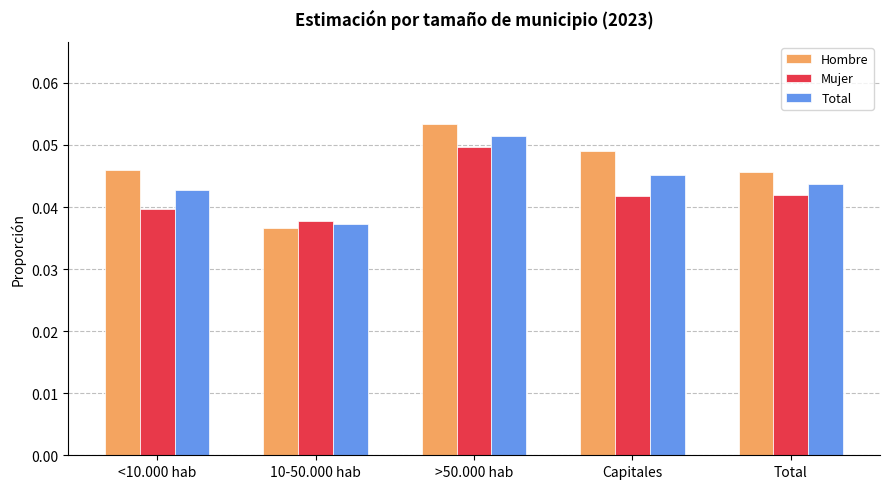

The Total series shows 0.0 at >50.000 hab. True or false?

False